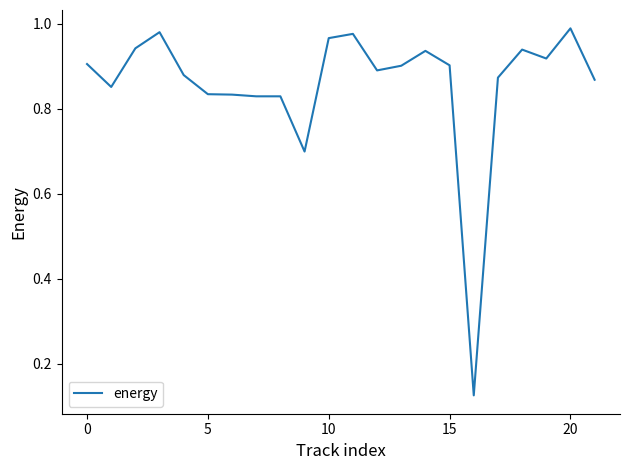

True or false: the data shows 1.3 at 15.

False